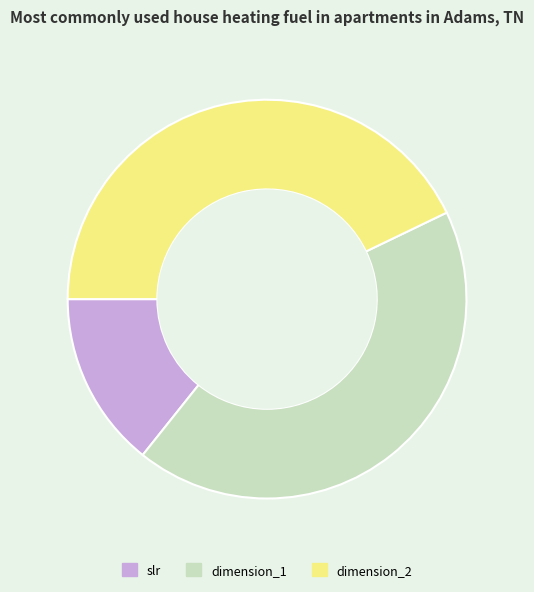

Do dimension_1 and slr together represent more than half of the pie?

Yes